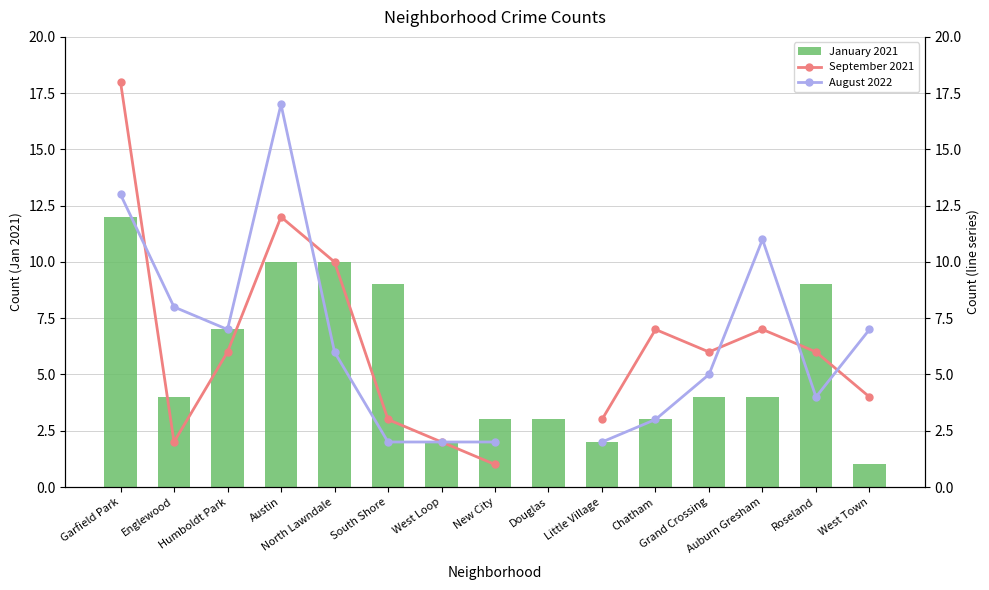

How many positive values does the August 2022 series have?

14